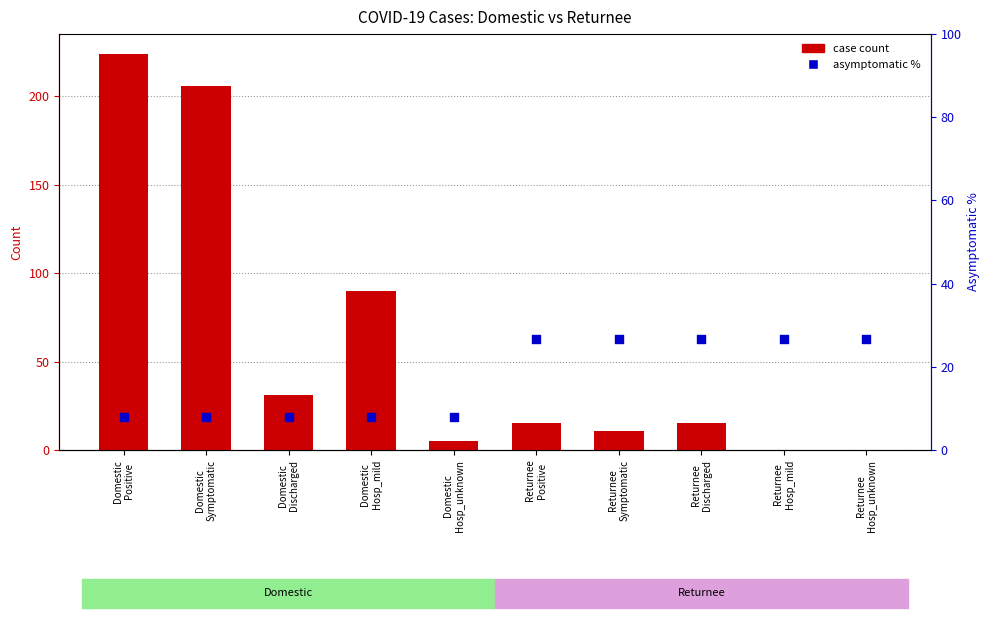

Which series reaches the maximum Y coordinate?

case count